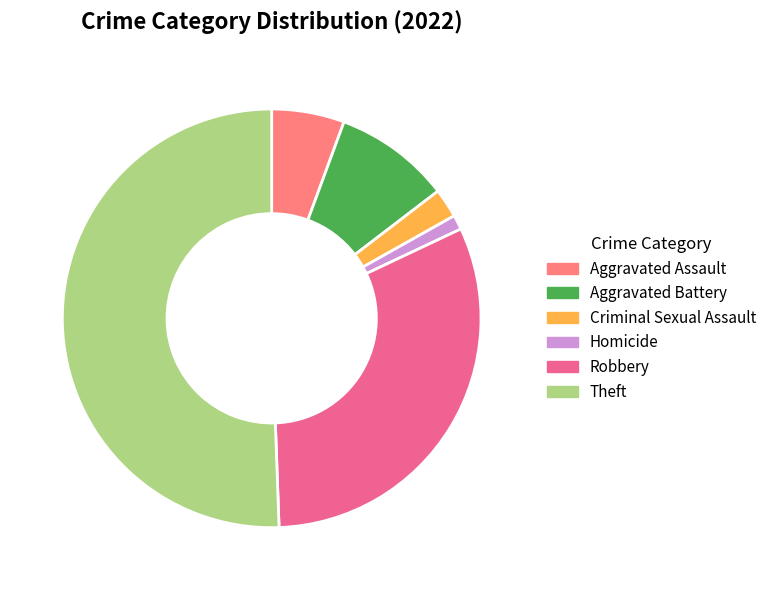

What is the majority slice?

Theft